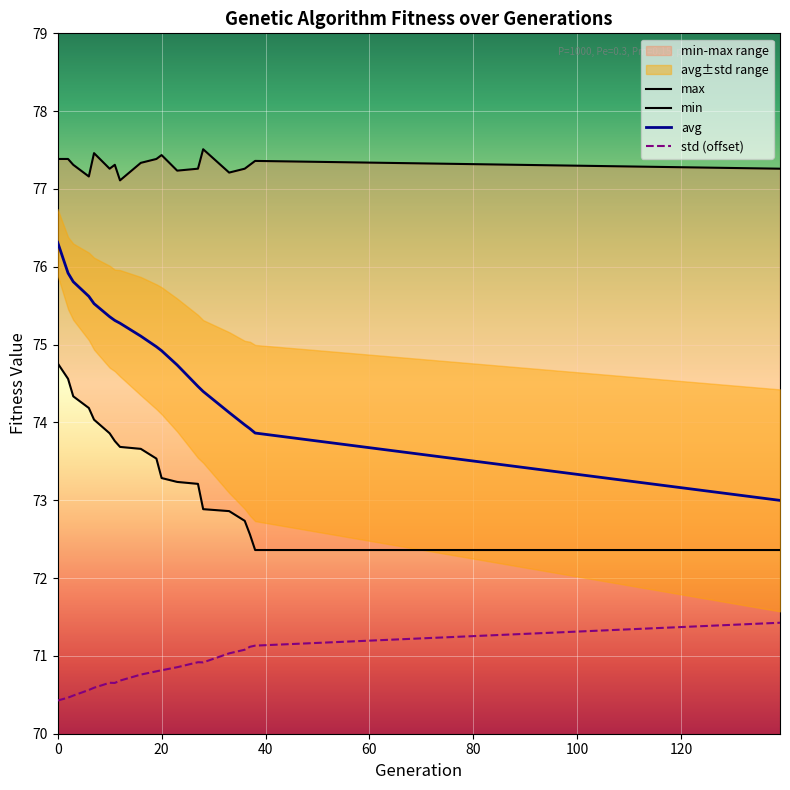

How many values in the avg series exceed 74?

15